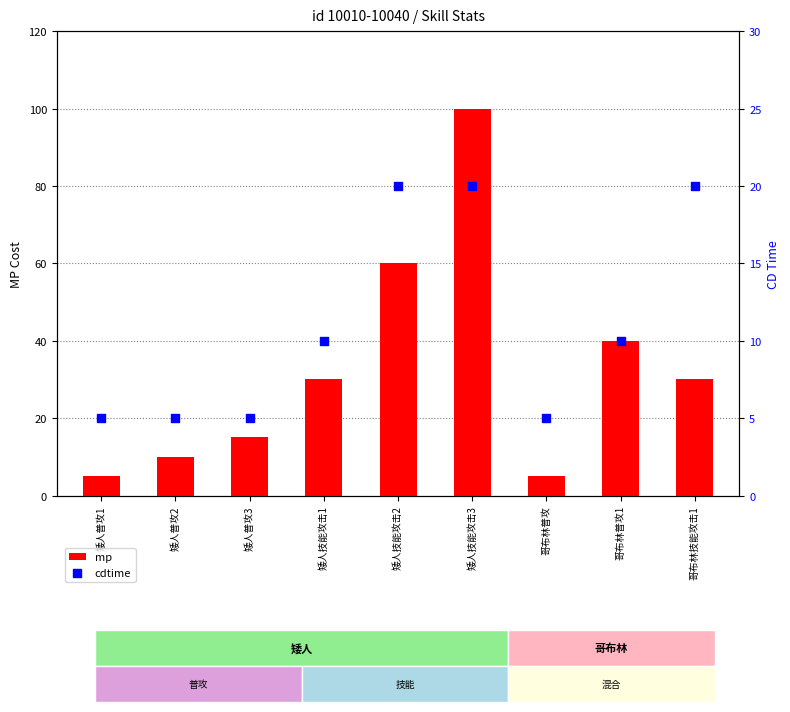

What is the total value across all series at 矮人技能攻击3?

120